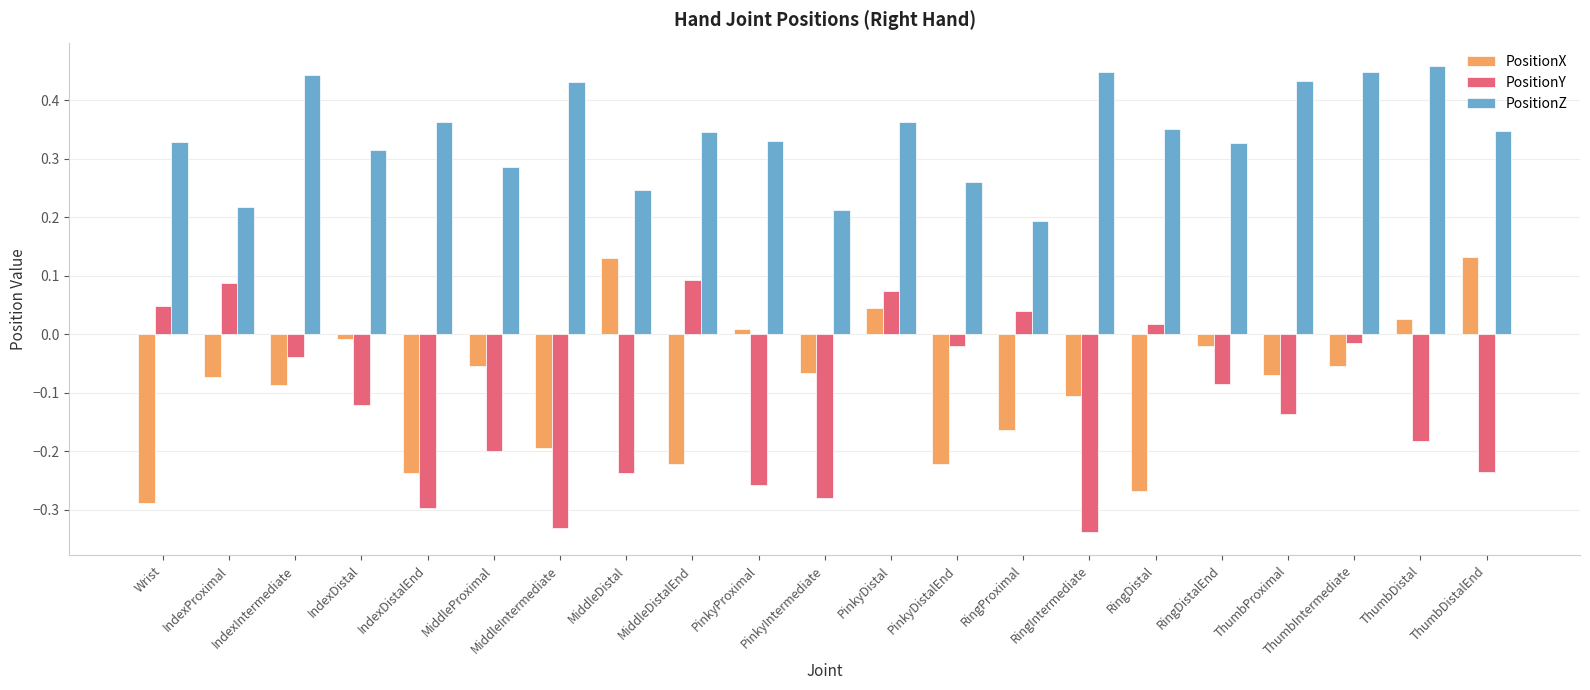

What is the sum of the PositionY values at MiddleProximal and MiddleDistal?

-0.4